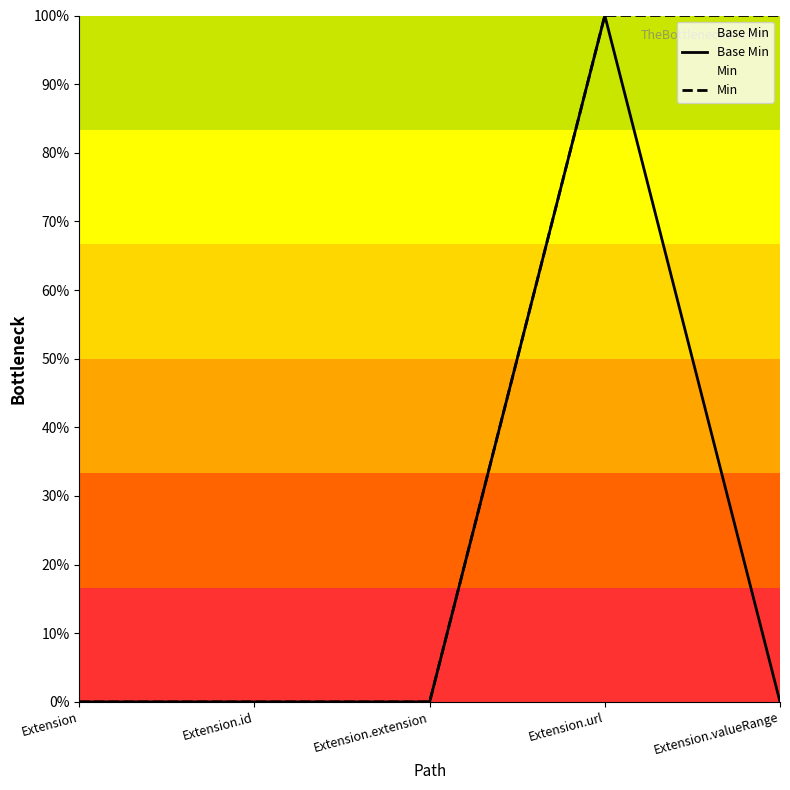

How many lines are shown in the chart?

2